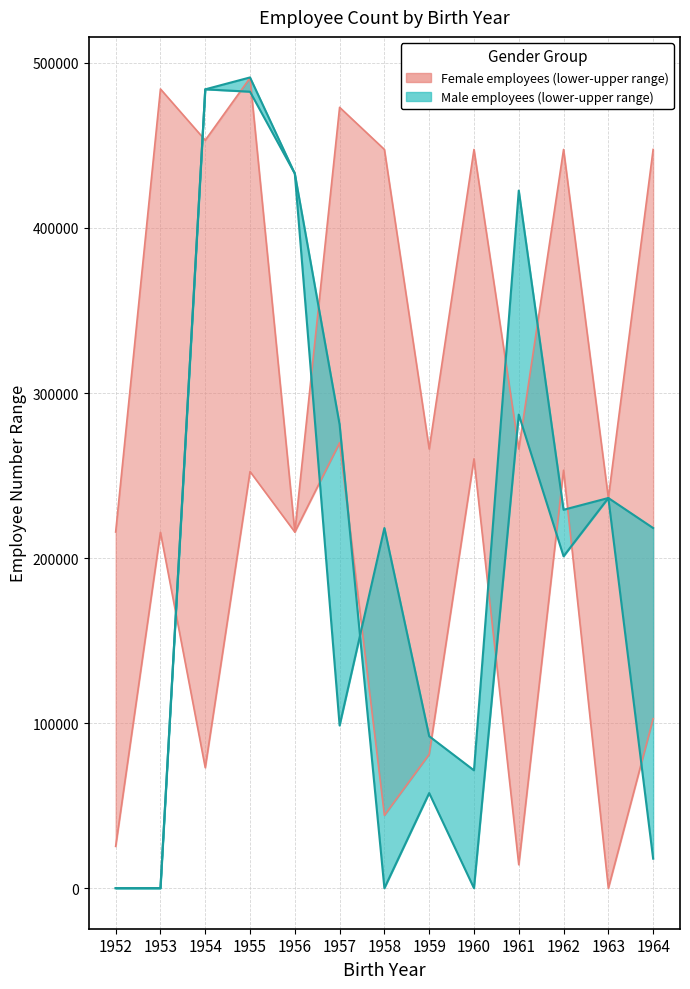

True or false: Female employees (lower) has more than 2 points higher than both neighbors.

True